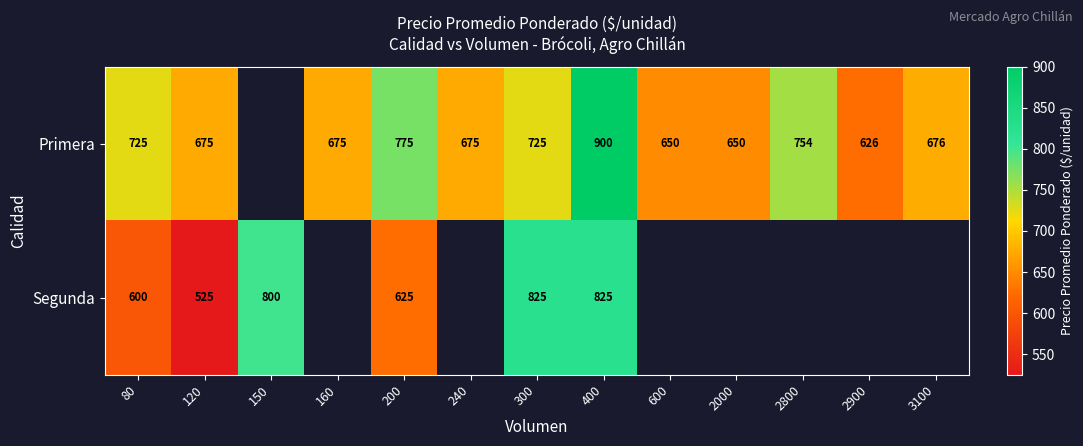

What is the minimum value shown in the chart?

525.0